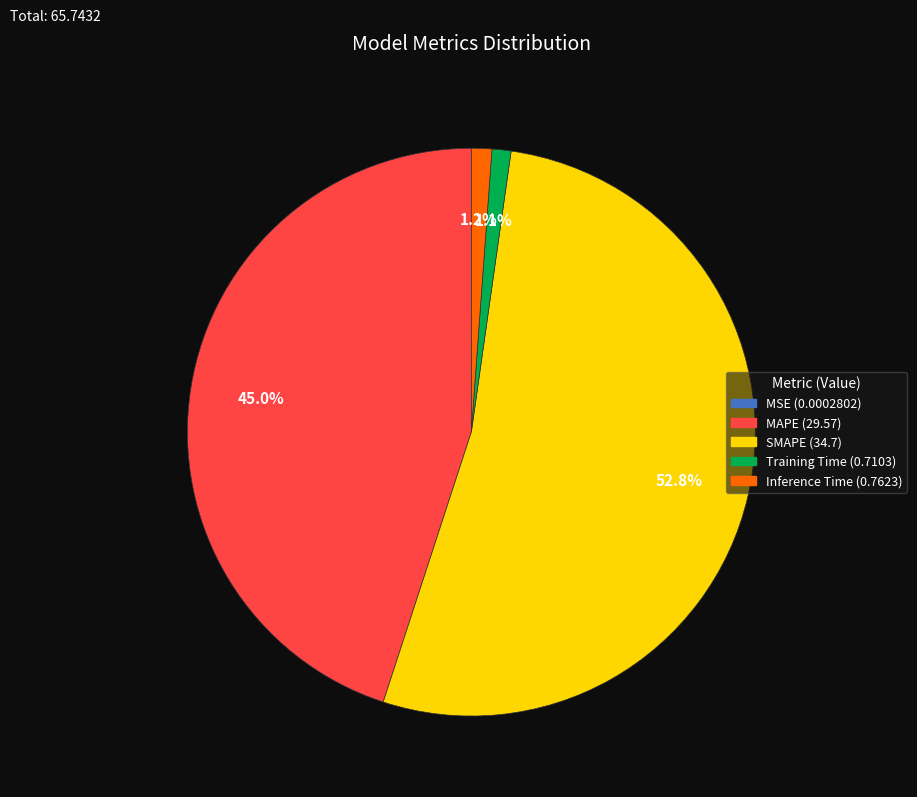

What is the largest slice in the pie chart?

SMAPE